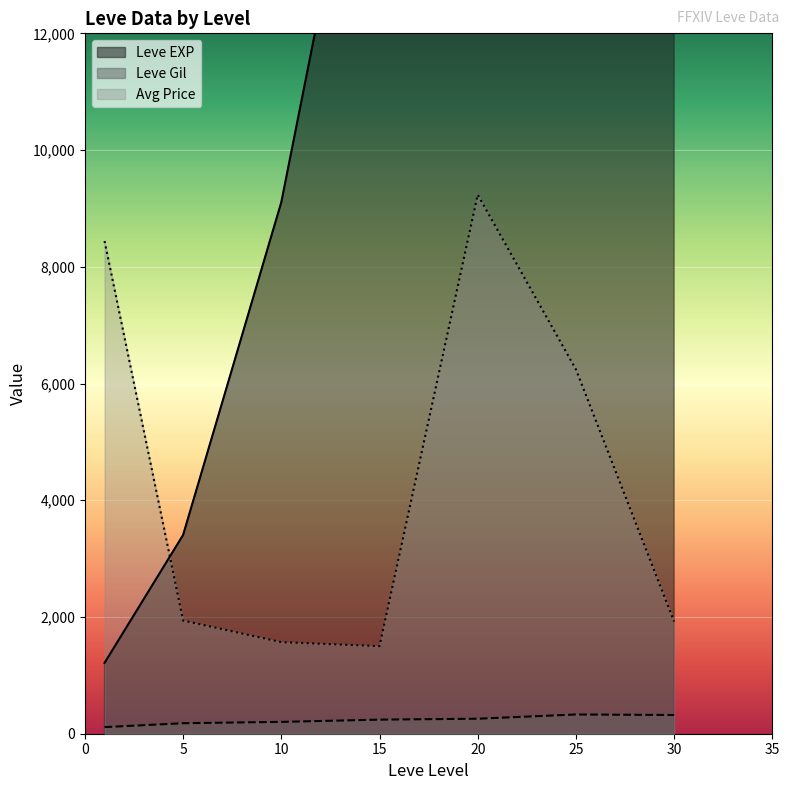

At which category does currentAveragePrice reach its first local valley?

1